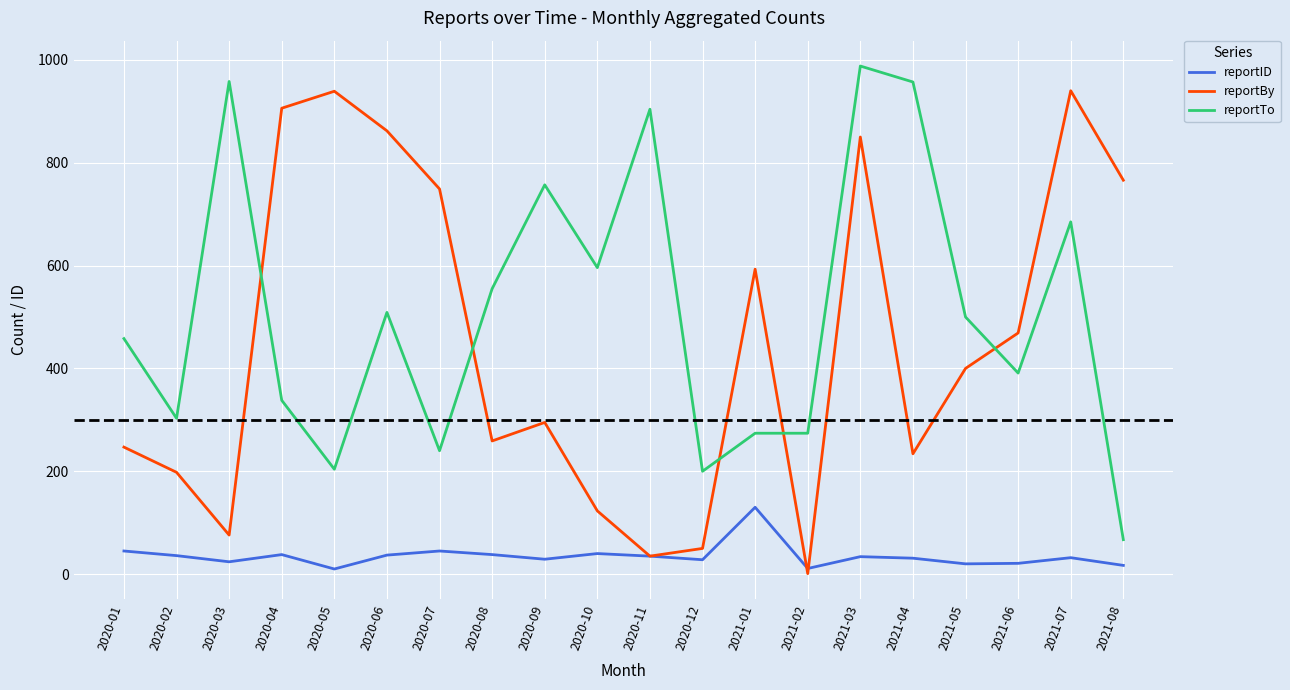

What is the difference between the highest and lowest values at 2020-03?

934